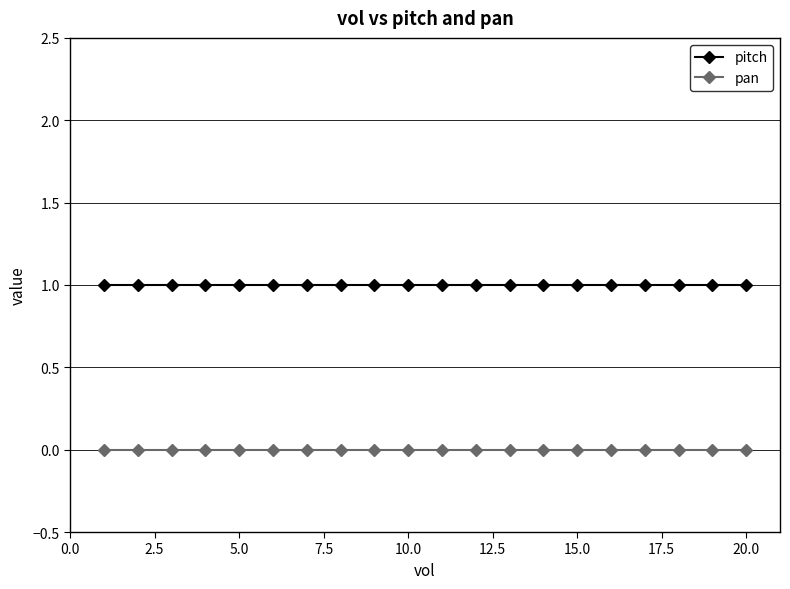

True or false: pan and pitch cross at least once.

False